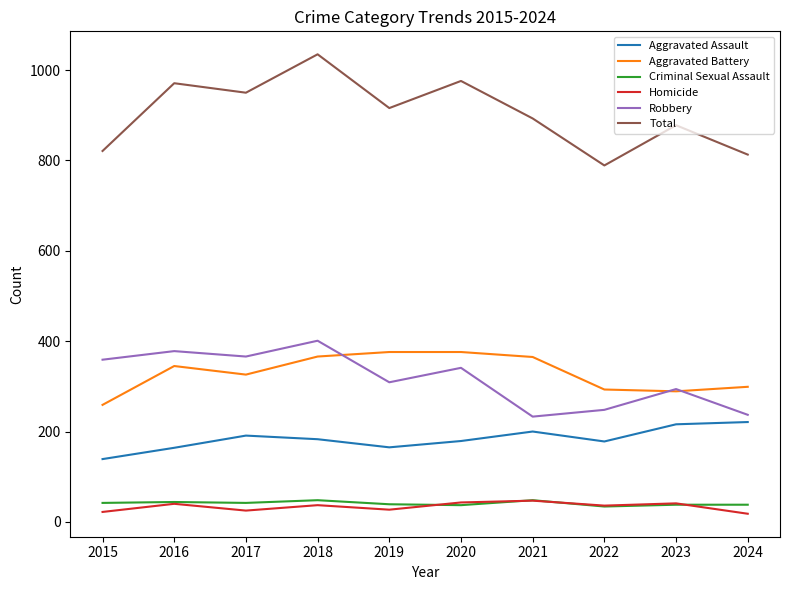

True or false: Total and Aggravated Battery intersect in this chart.

False